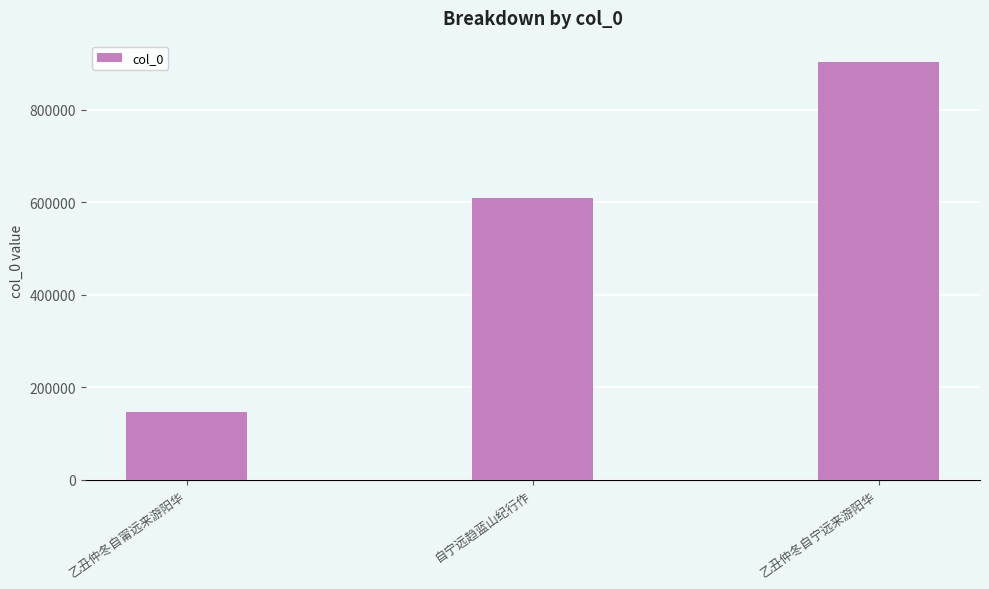

The chart shows a value of 609132 at 自宁远趋蓝山纪行作. True or false?

True